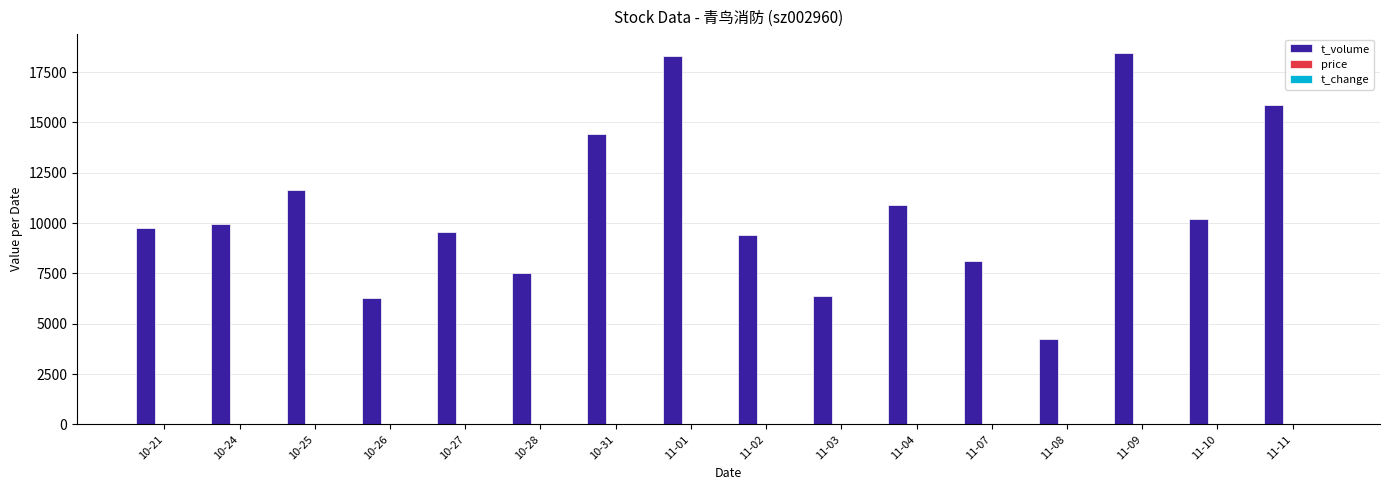

Are the bars horizontal?

No